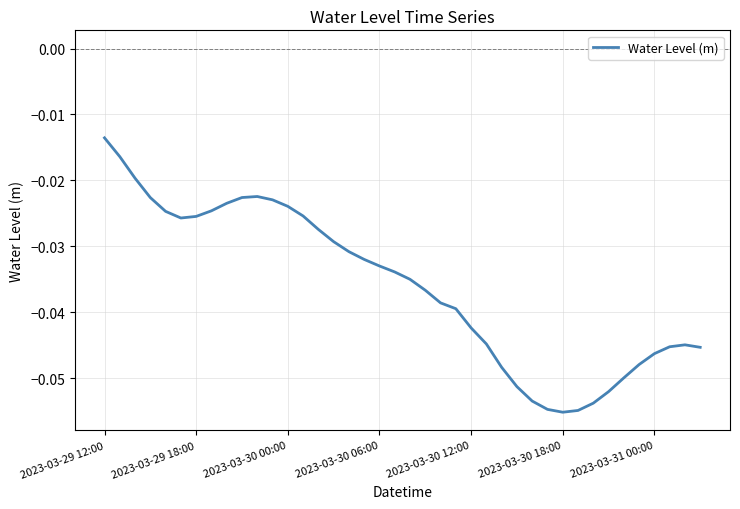

Does the chart have visible grid lines?

Yes